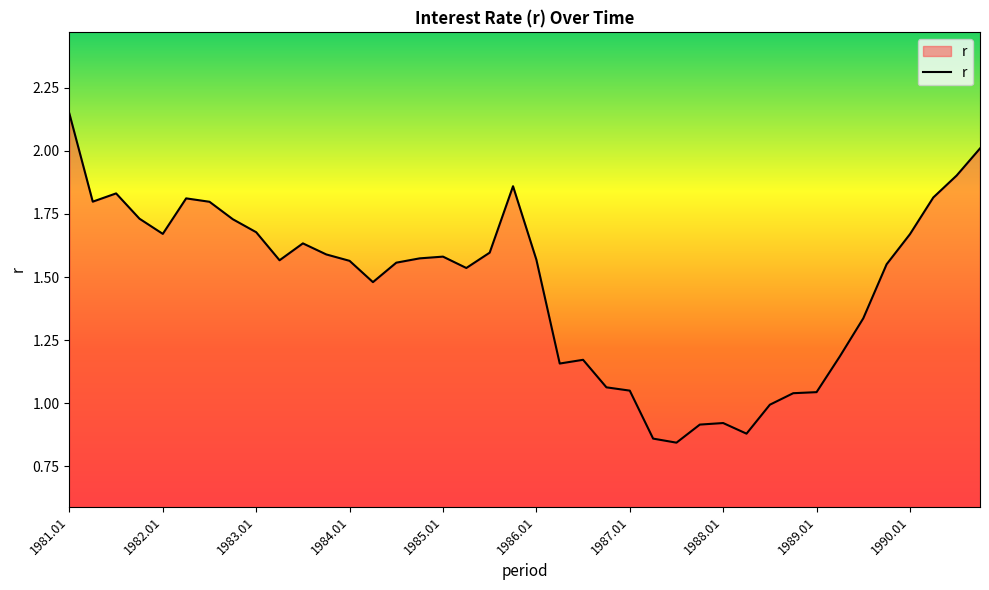

Is this an area chart (filled region under the line)?

Yes